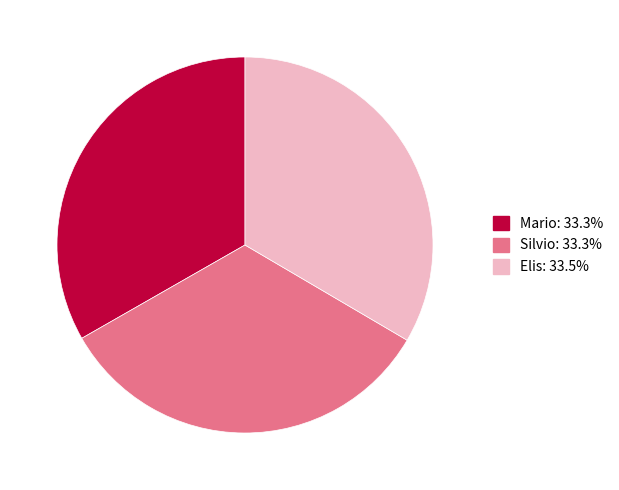

Count the number of slices in the pie.

3